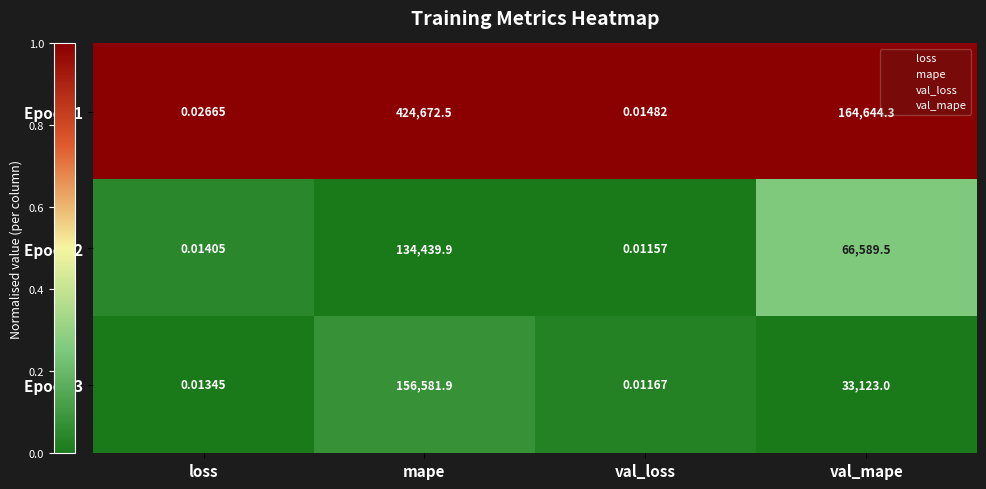

Rank the series by their maximum value, from lowest to highest.

Epoch 2, Epoch 3, Epoch 1